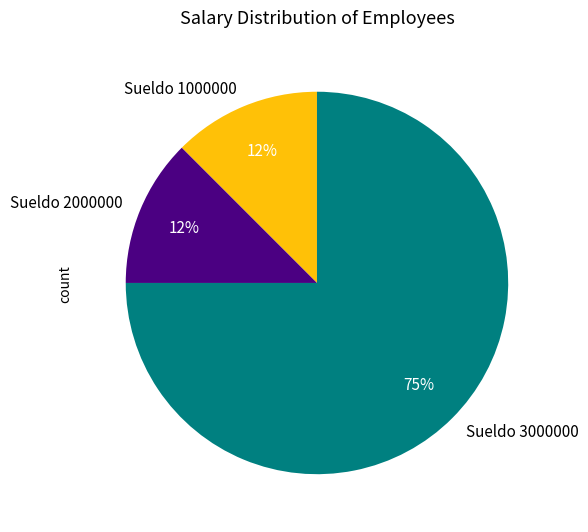

Is there a majority slice in this chart?

Yes